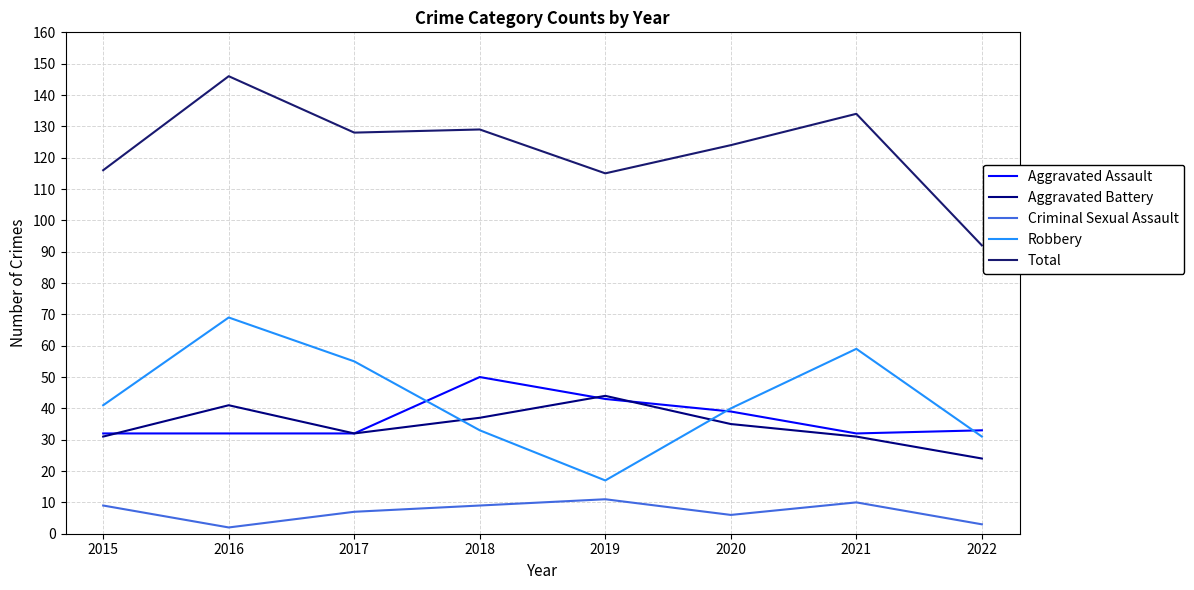

What is the total value across all series at 2022?

183